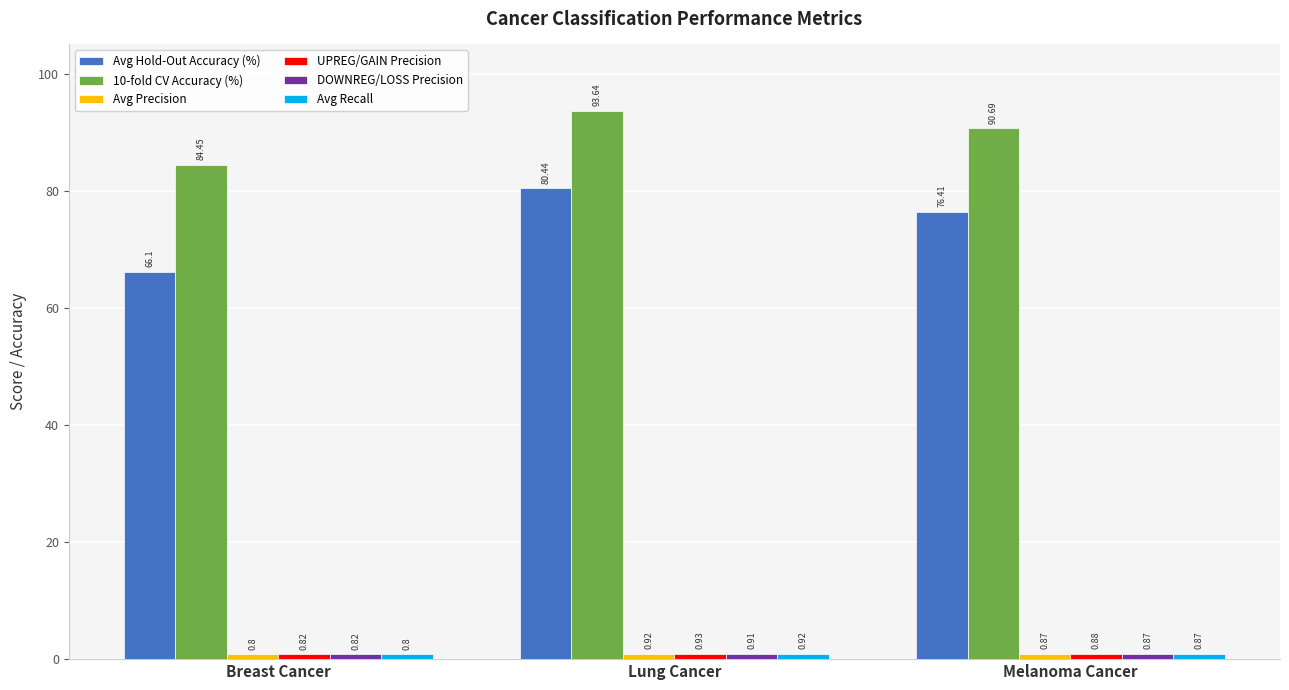

Which series changed the most between Lung Cancer and Melanoma Cancer?

Avg Hold-Out Accuracy (%)